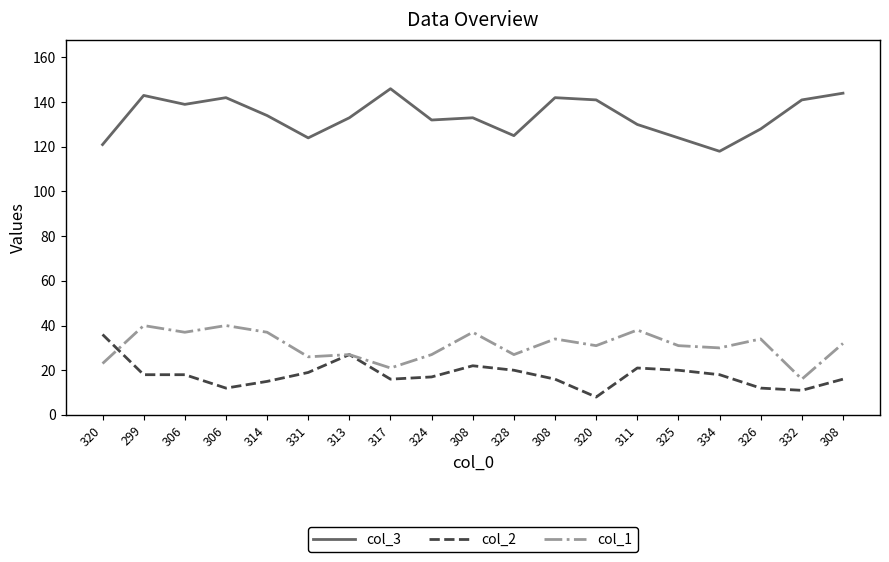

Which series has the largest total across all categories?

col_3